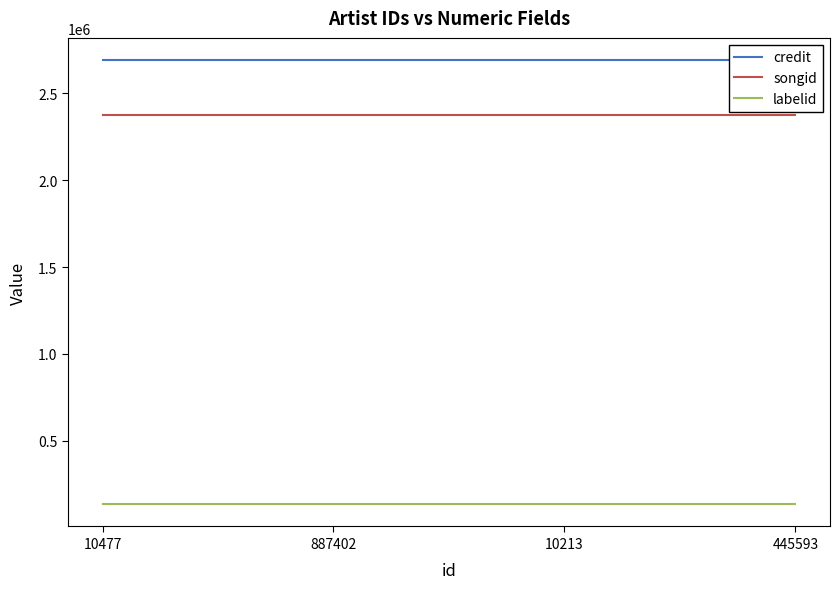

Is the value of credit at 887402 greater than the value of songid at 887402?

Yes